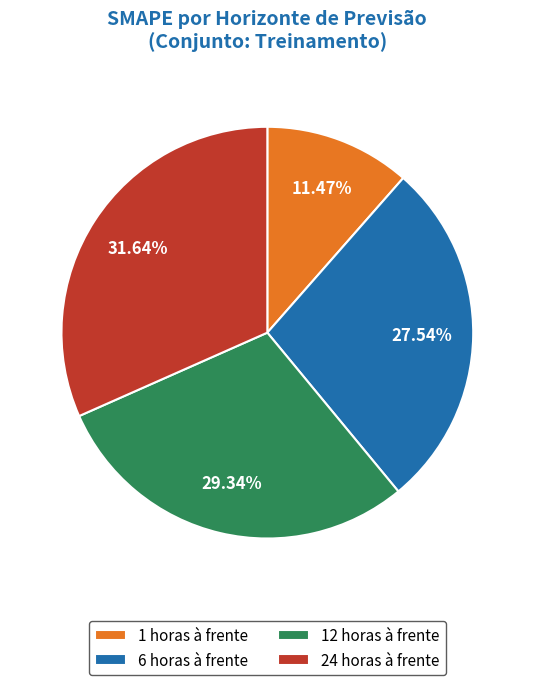

What is the ratio of the value at 1 horas à frente to the value at 12 horas à frente?

0.4